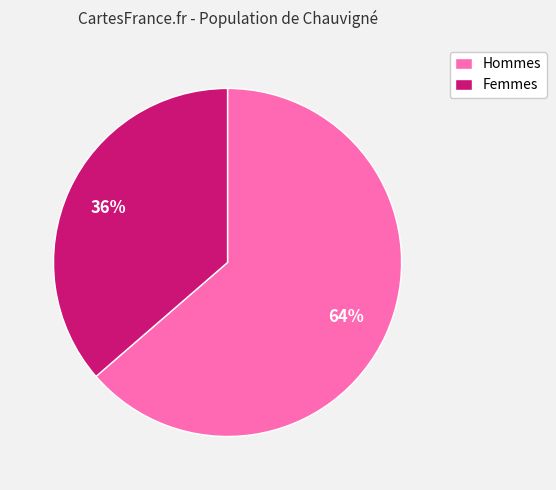

Is there any slice that represents more than half of the pie?

Yes